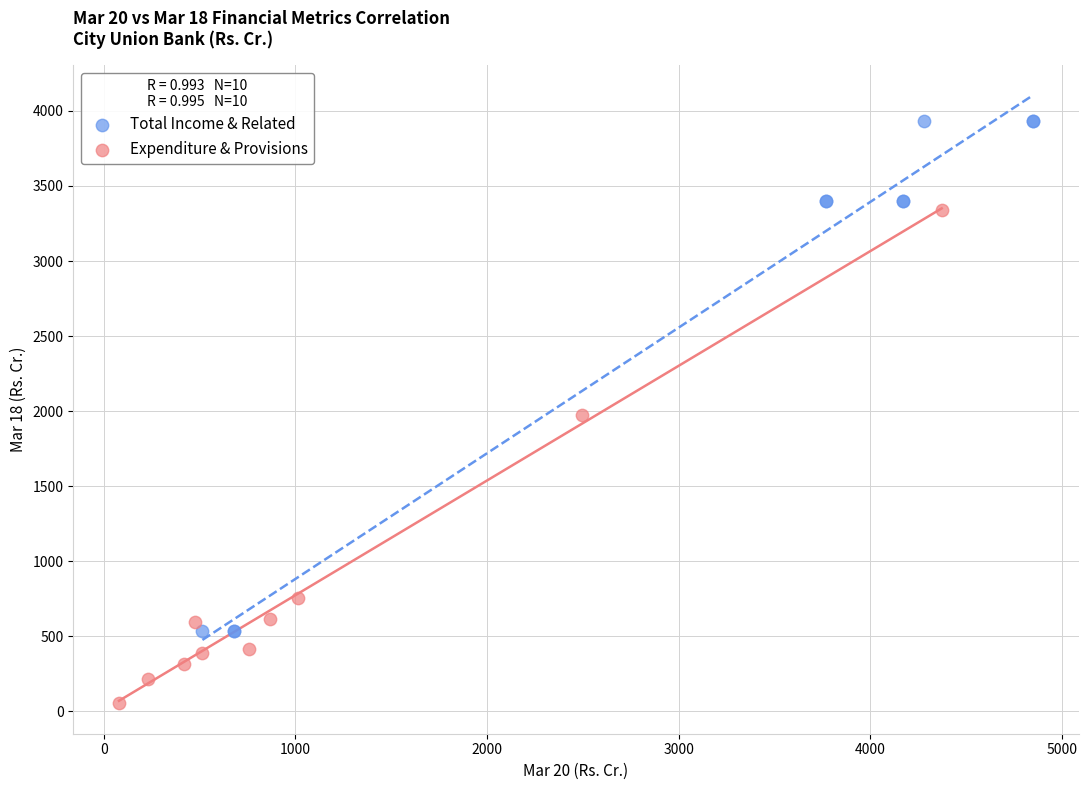

Which series has the largest Y range (max minus min)?

Total Income & Related